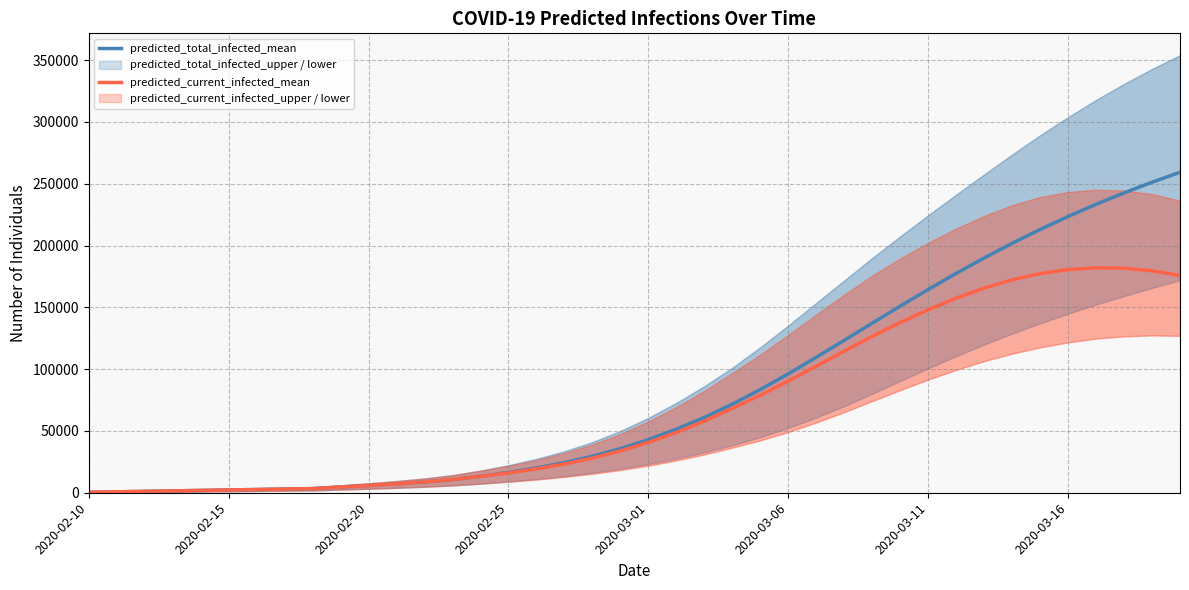

Count the number of categories in the chart.

40